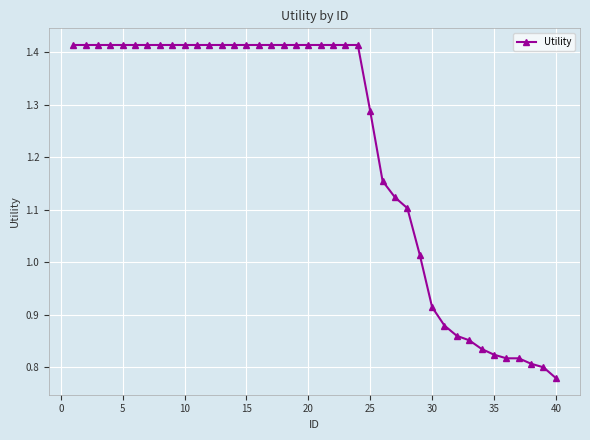

What is the sum of all values?

48.8